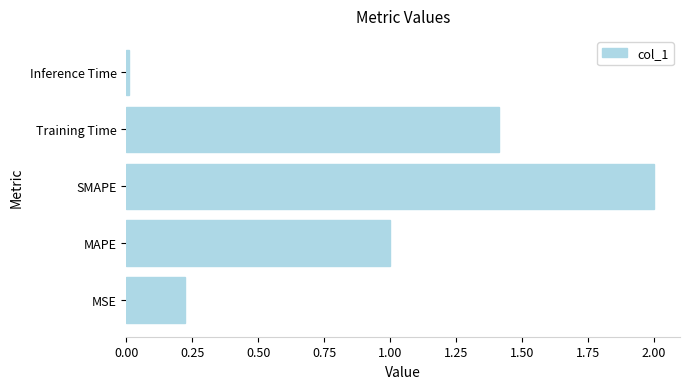

What is the average value?

0.9